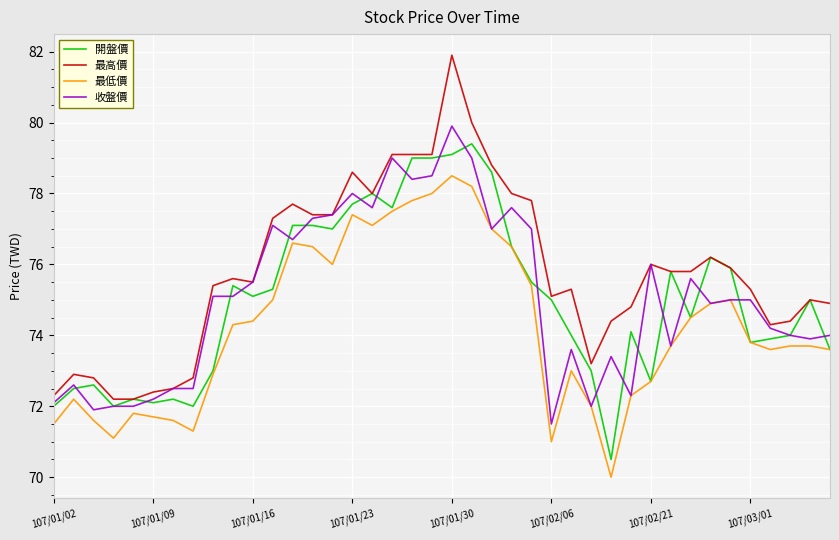

Which series has the largest range (max minus min)?

最高價